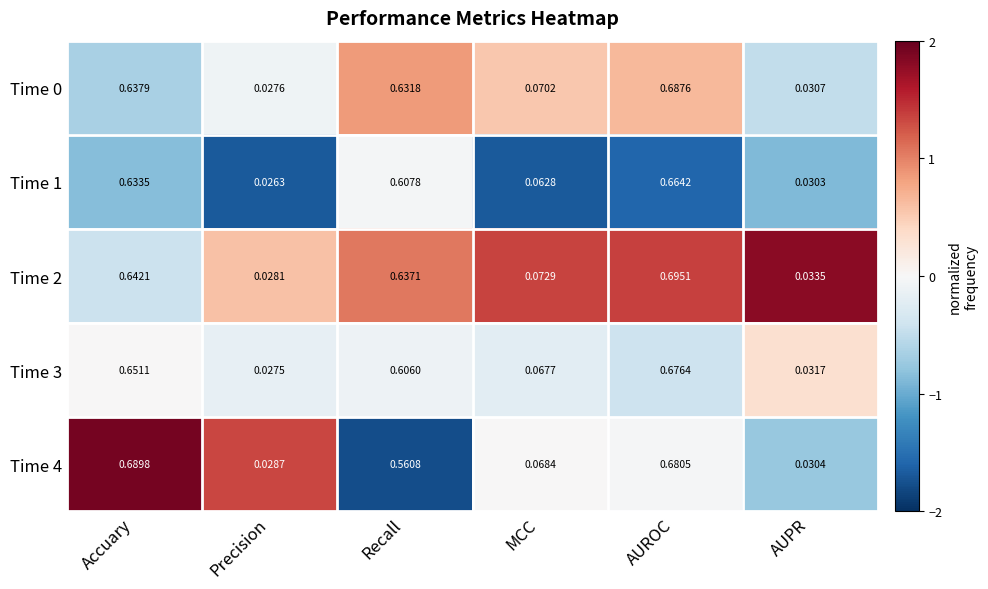

Is the value of Time 2 at AUROC greater than the value of Time 3 at Accuary?

Yes